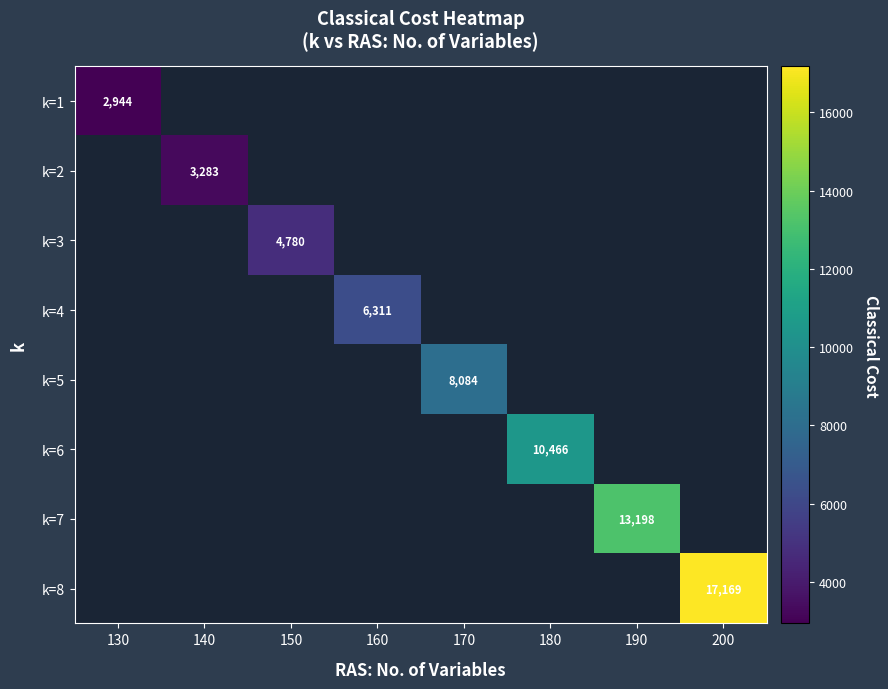

How many categories are shown in the chart?

8